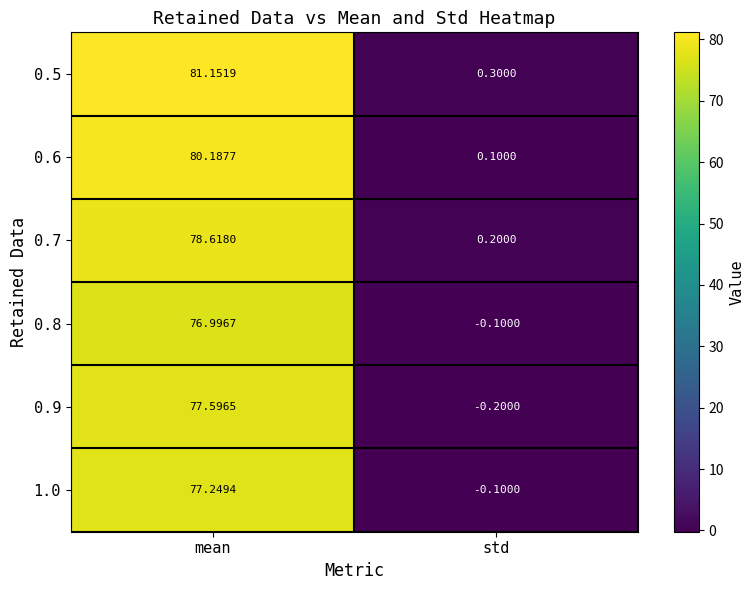

At which label does 1.0 first exceed 77?

mean